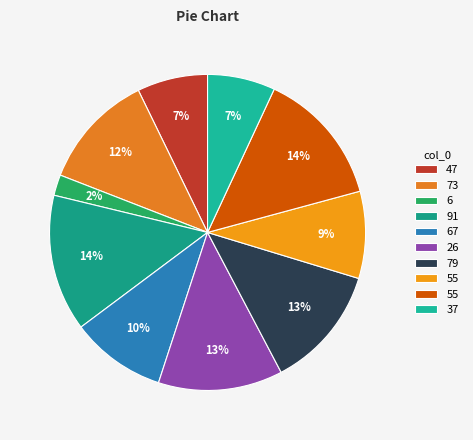

To the nearest percent, what is the average slice percentage?

10%